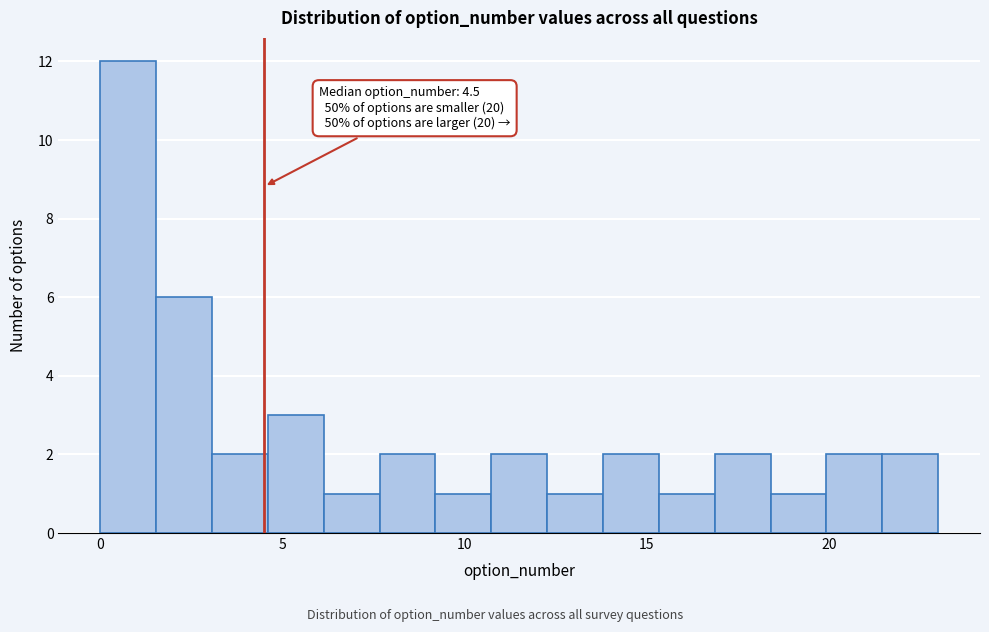

Around what value on the x-axis is the tallest bar? Give the approximate position of its centre, as read against the axis.

1.0